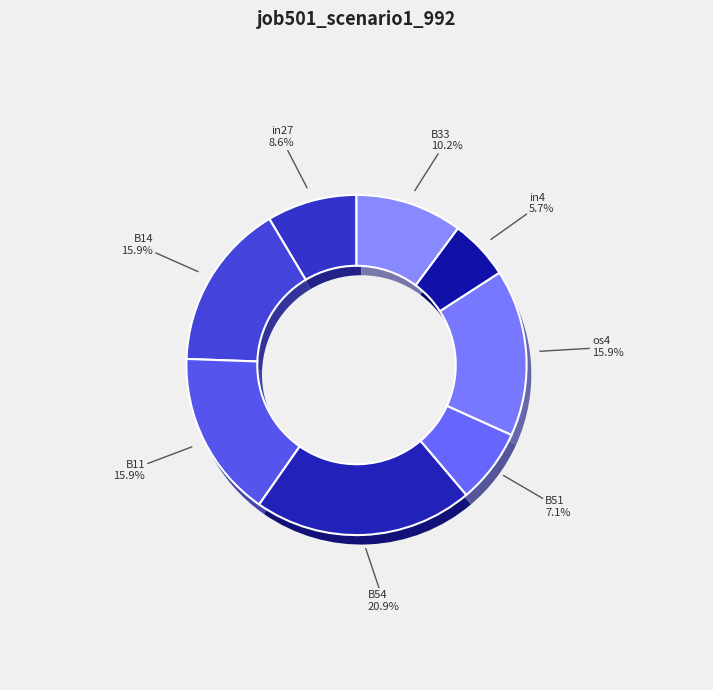

To the nearest percent, what is the difference between the in27 and B11 slice percentages?

7%